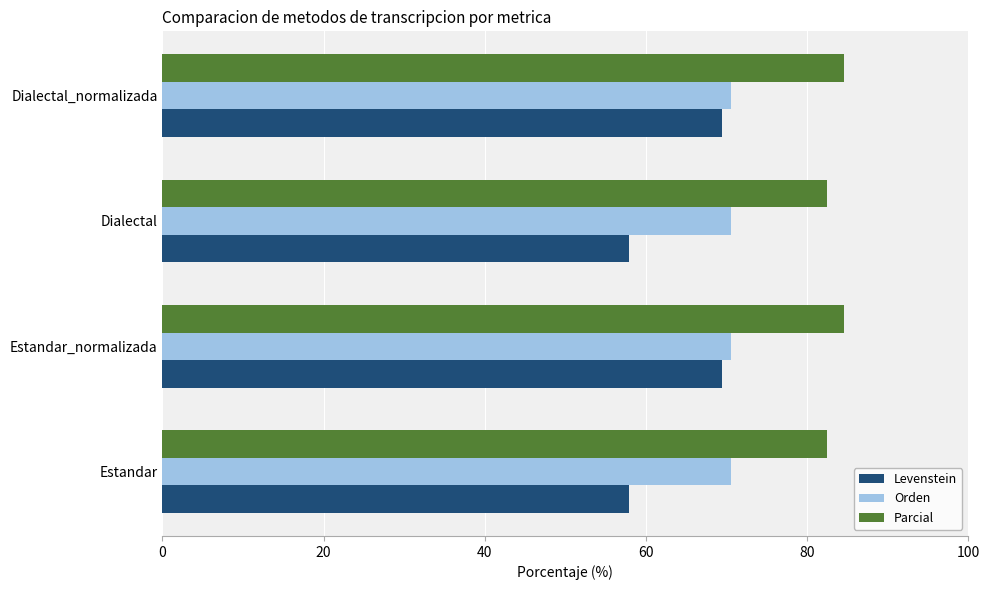

What is the greatest value displayed?

84.6